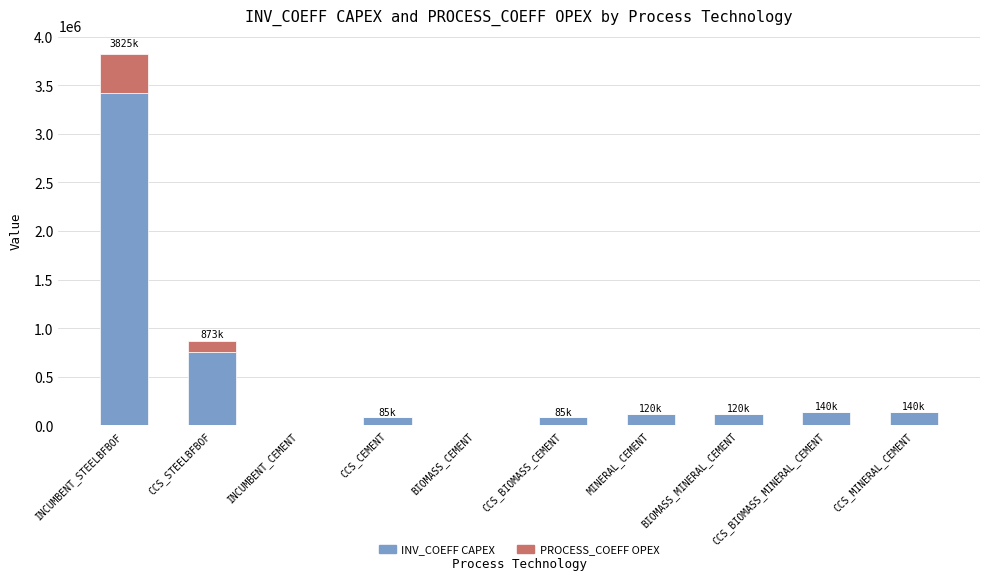

At which label does INV_COEFF CAPEX first exceed 113458?

INCUMBENT_STEELBFBOF